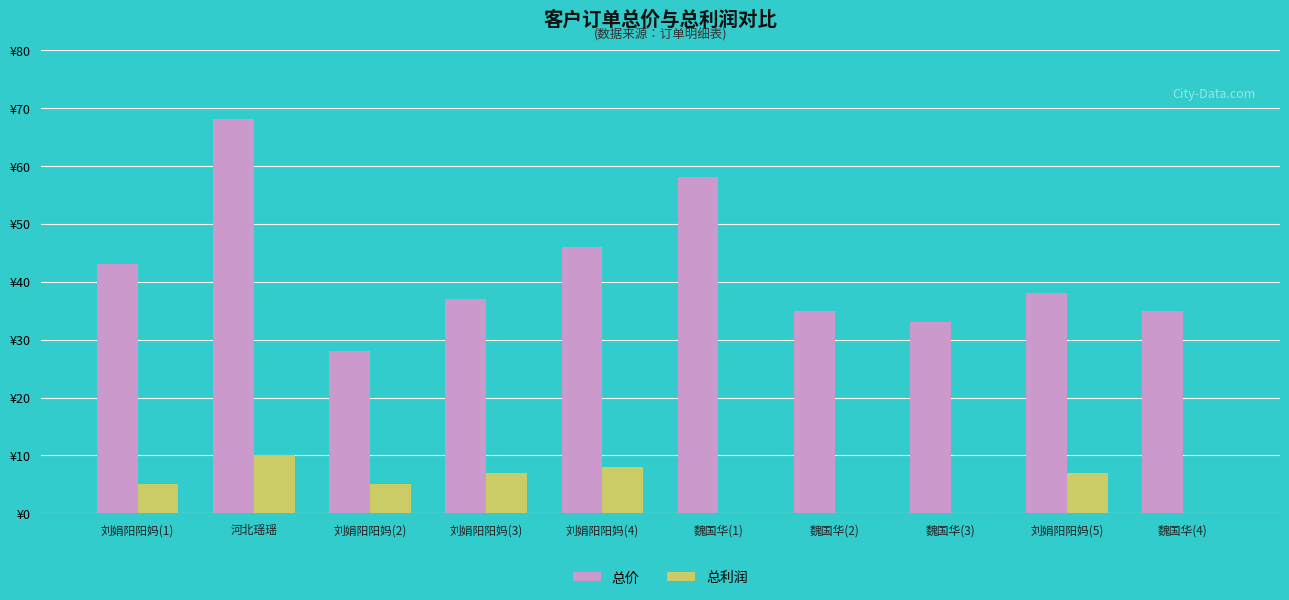

What is the maximum value shown in the chart?

68